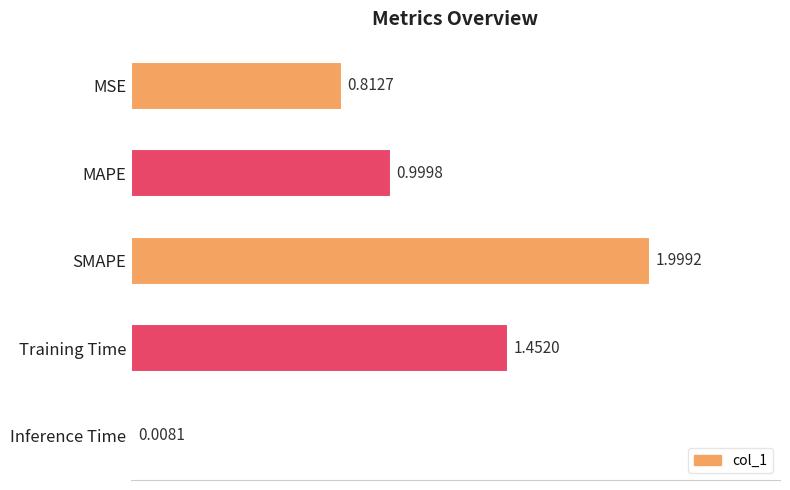

What is the difference between the maximum and second lowest values?

1.2